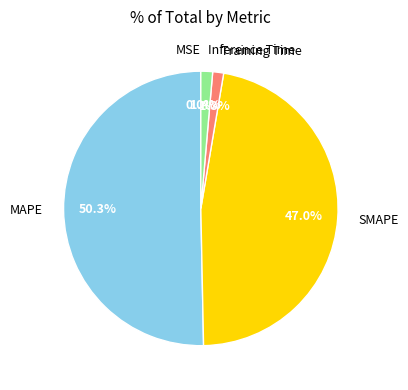

Combined, what portion of the pie is Training Time and SMAPE?

48.3%